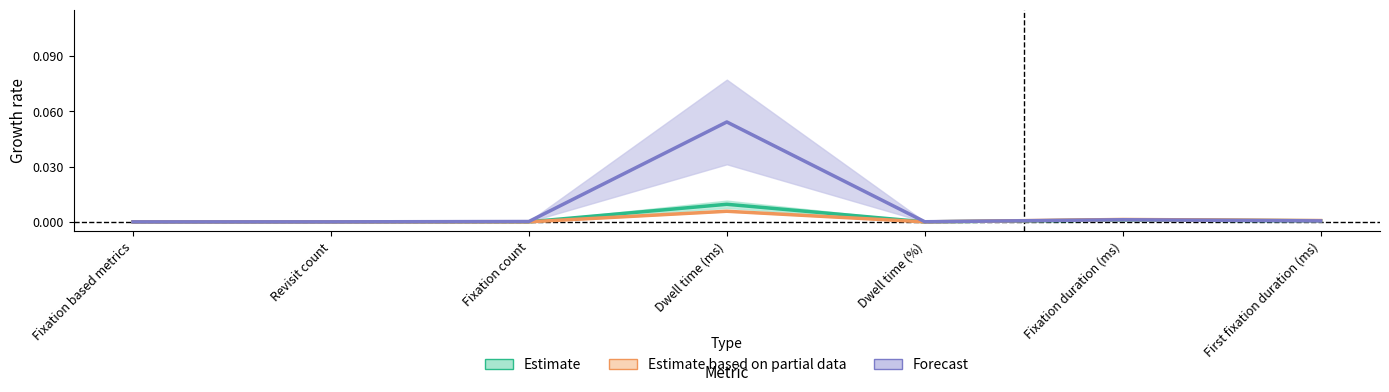

How many series are shown in this chart?

3